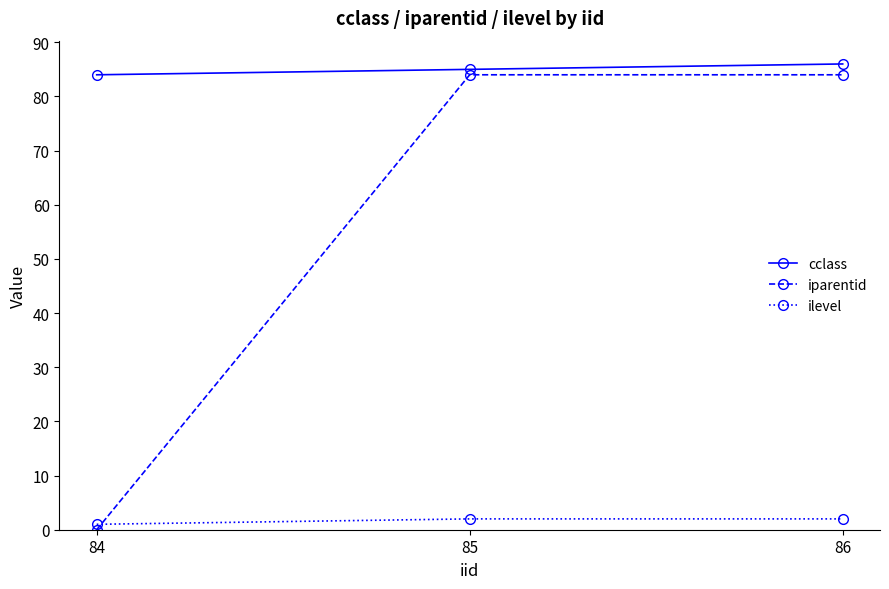

List the series in order of their peak value, highest first.

cclass, iparentid, ilevel